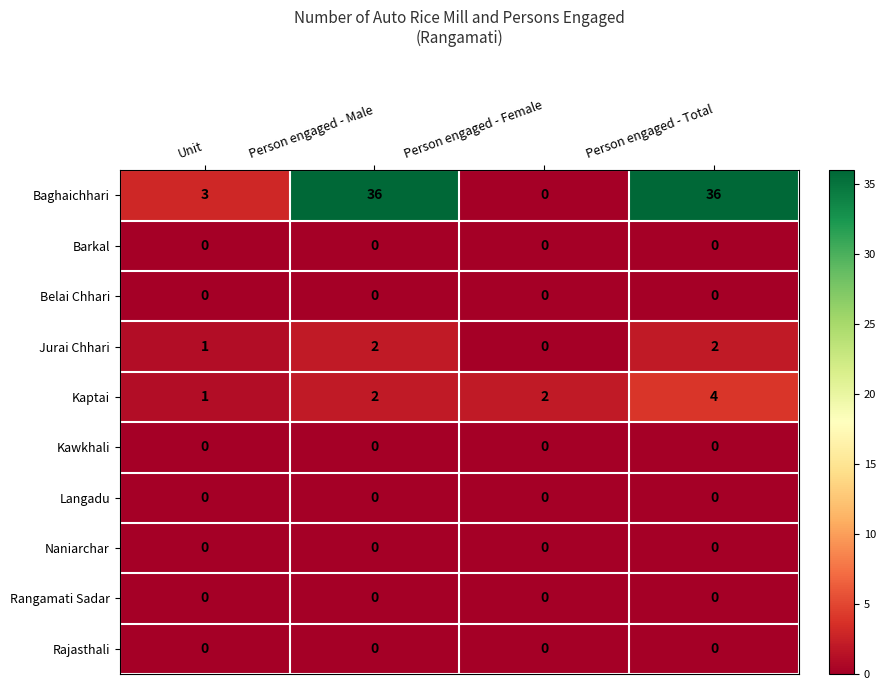

At which category is the sum across all series the highest?

Person engaged - Total